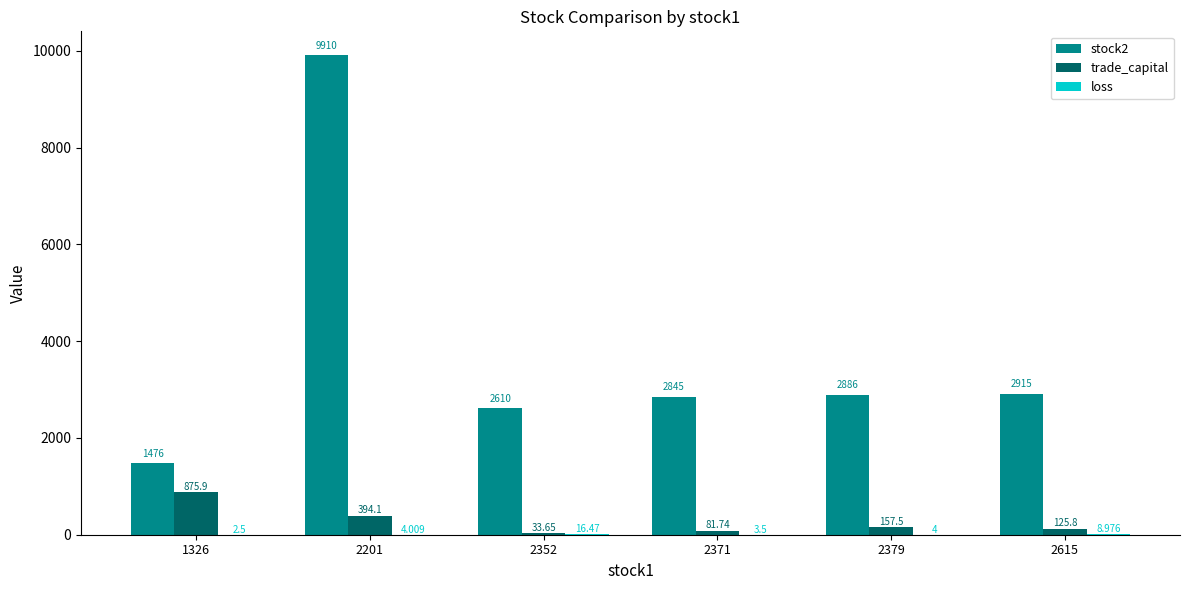

Is the value of stock2 at 2615 greater than the value of trade_capital at 1326?

Yes